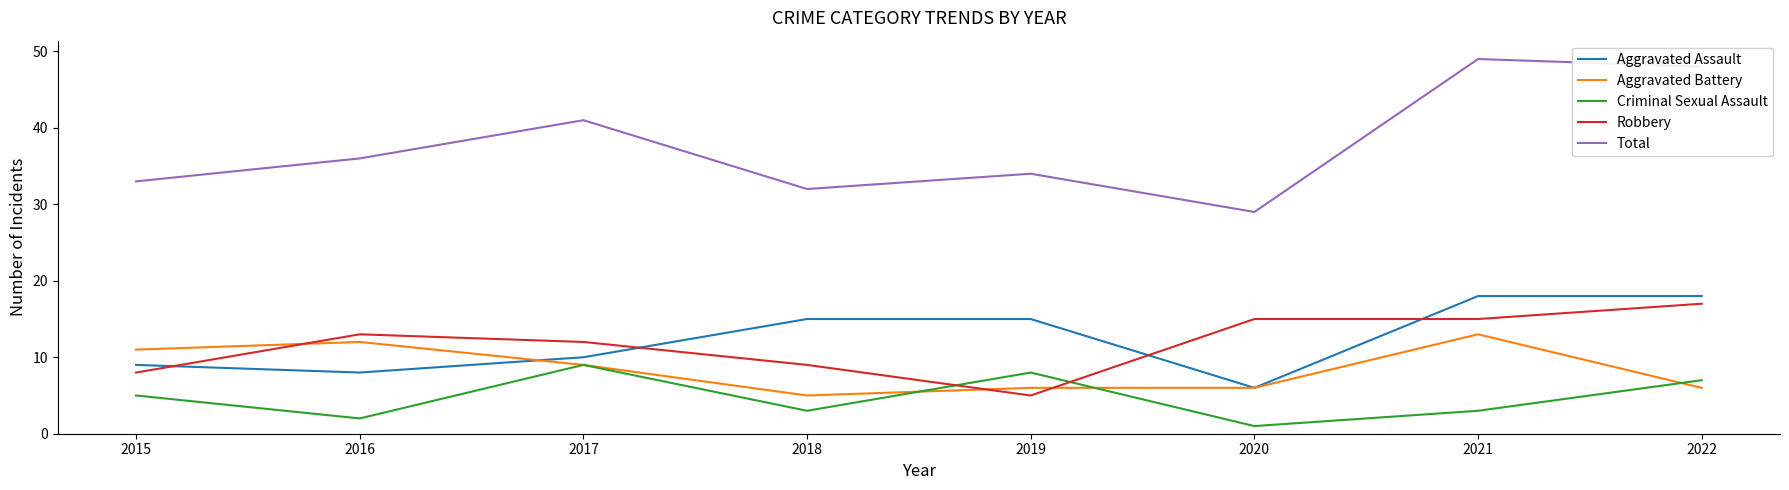

What is the highest value of the Robbery series?

17